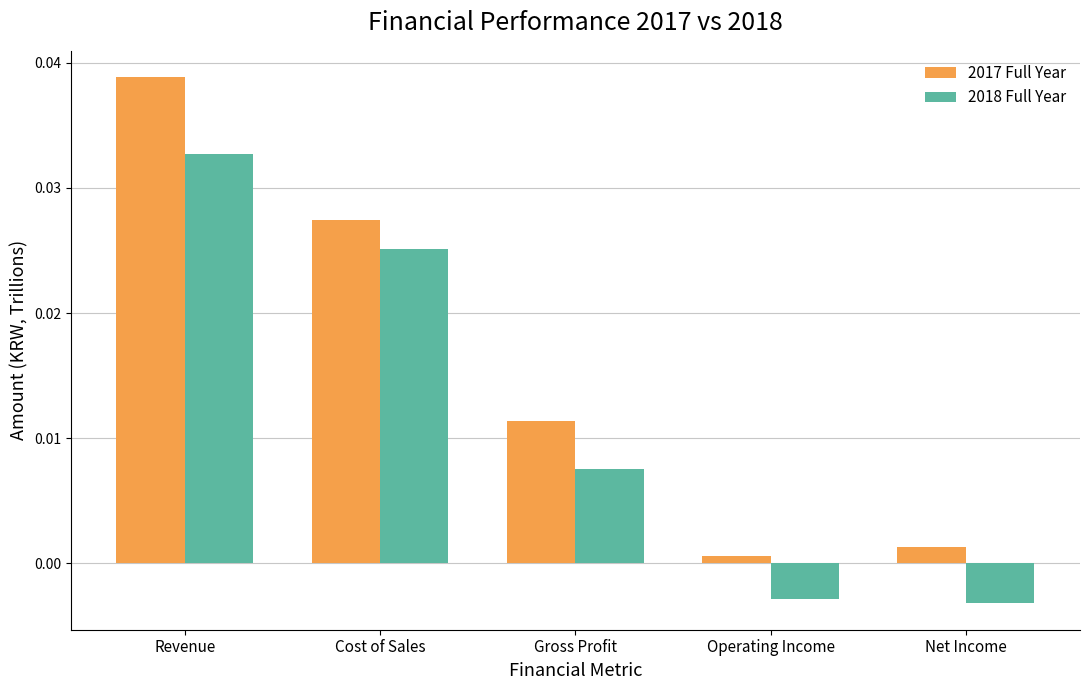

What is the sum of all 2017 Full Year values?

0.1